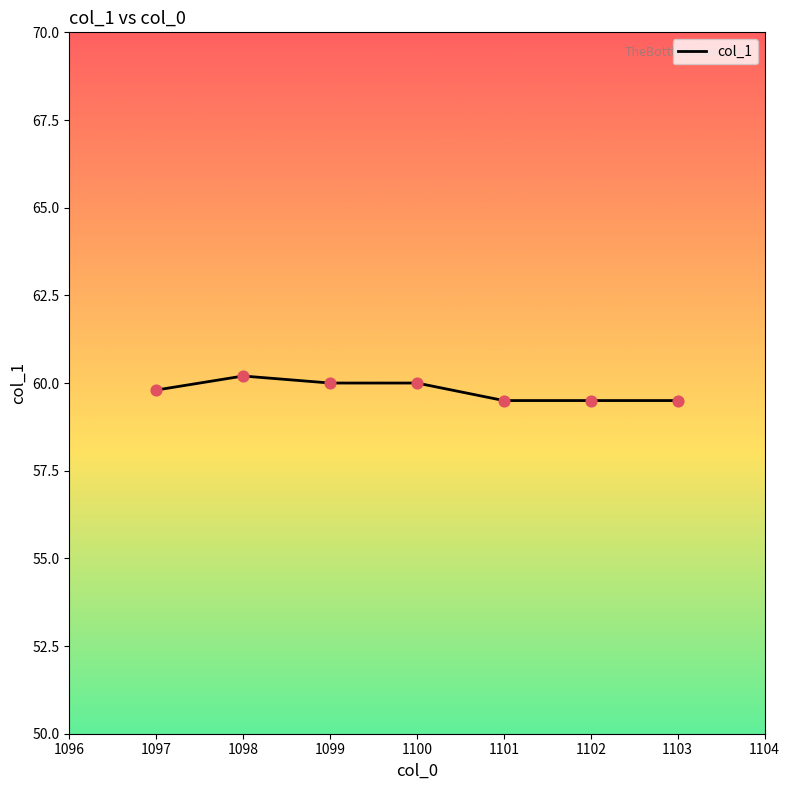

What is the change in value from 1097 to 1098?

+0.4